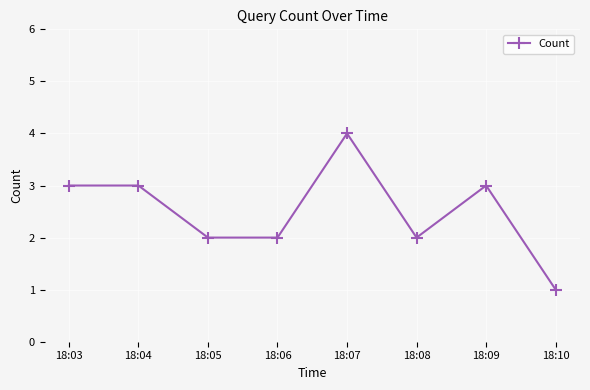

What is the ratio of the value at 18:06 to the value at 18:08?

1.0